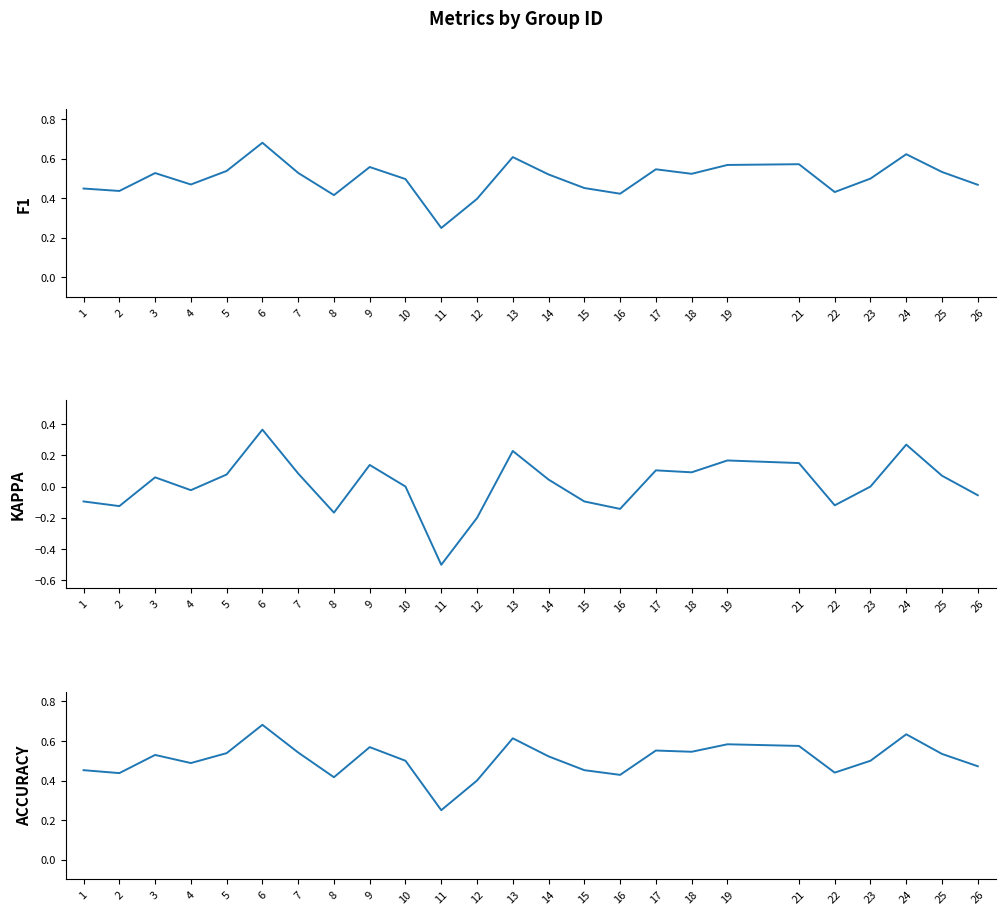

What is the smallest value displayed?

-0.5